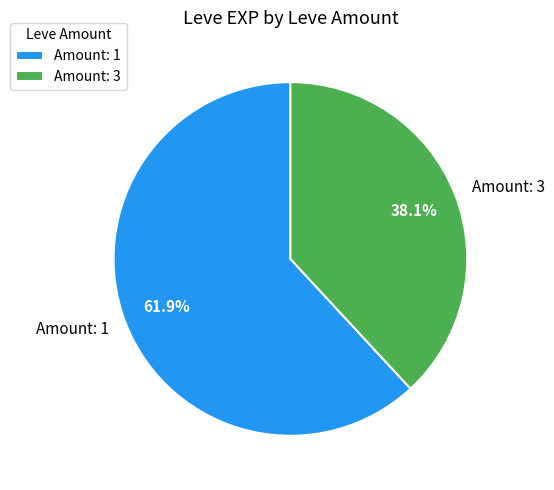

Between Amount: 1 and Amount: 3, which is larger?

Amount: 1